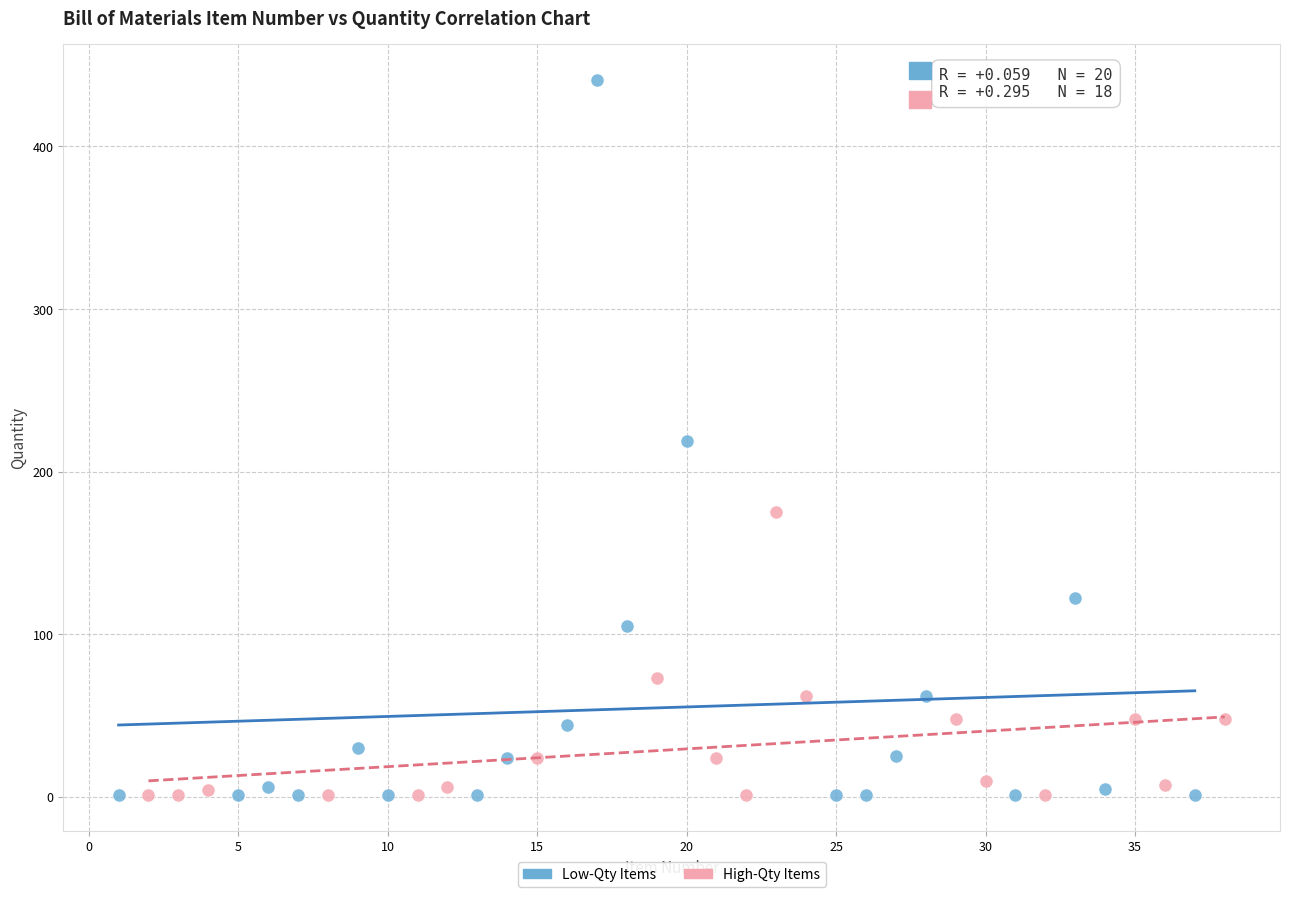

Which series has the largest Y range (max minus min)?

Low-Qty Items